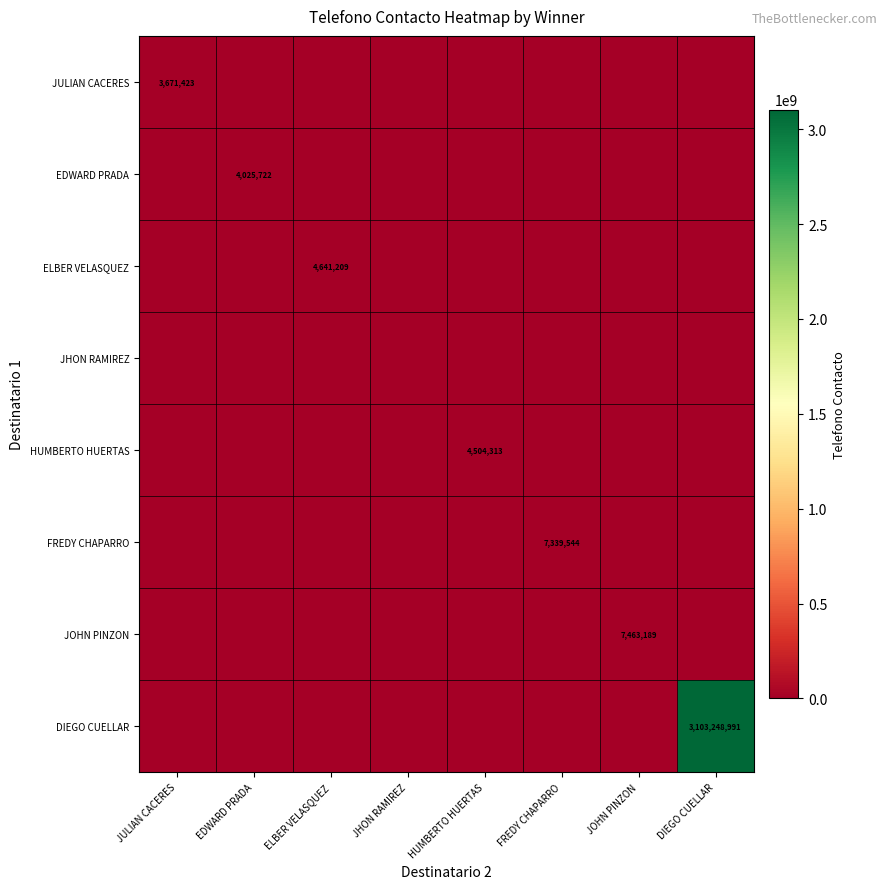

Is it true that ELBER VELASQUEZ equals 1601904 at ELBER VELASQUEZ?

False